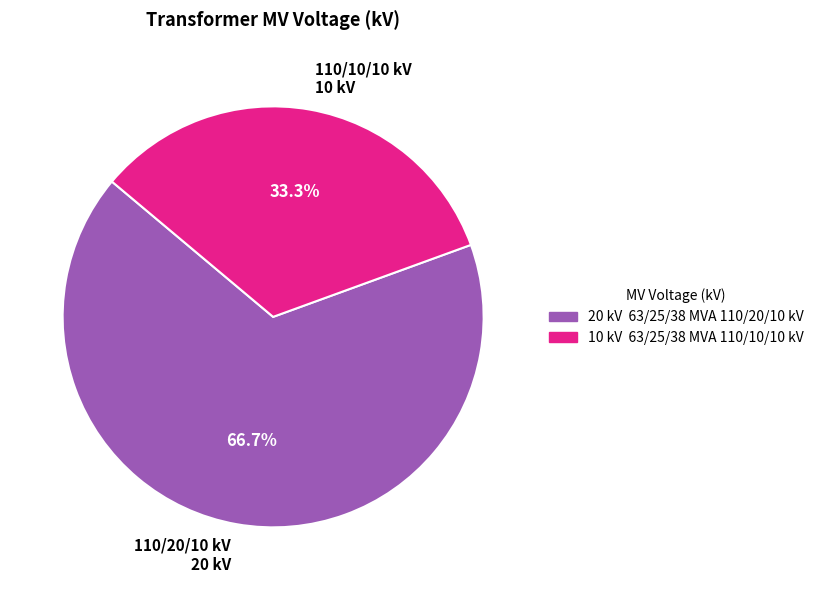

Is there any slice that represents more than half of the pie?

Yes